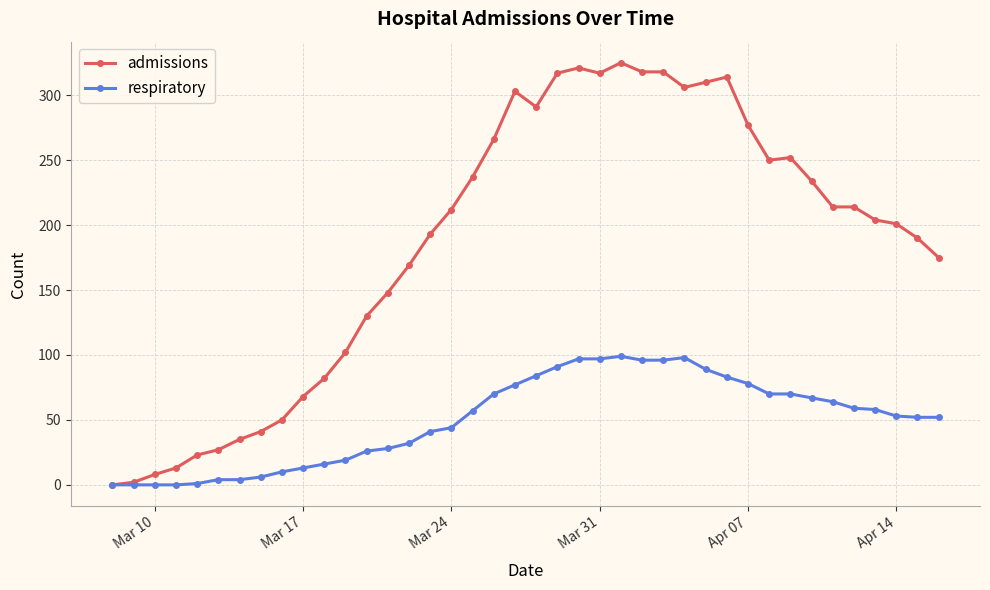

True or false: admissions has more than 1 interior local peaks.

True